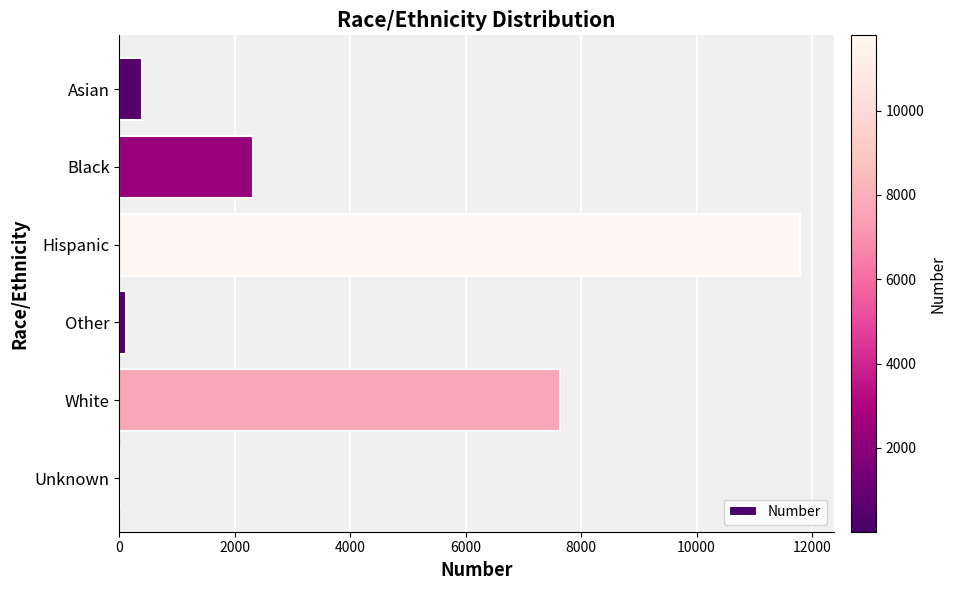

Count the number of categories in the chart.

6